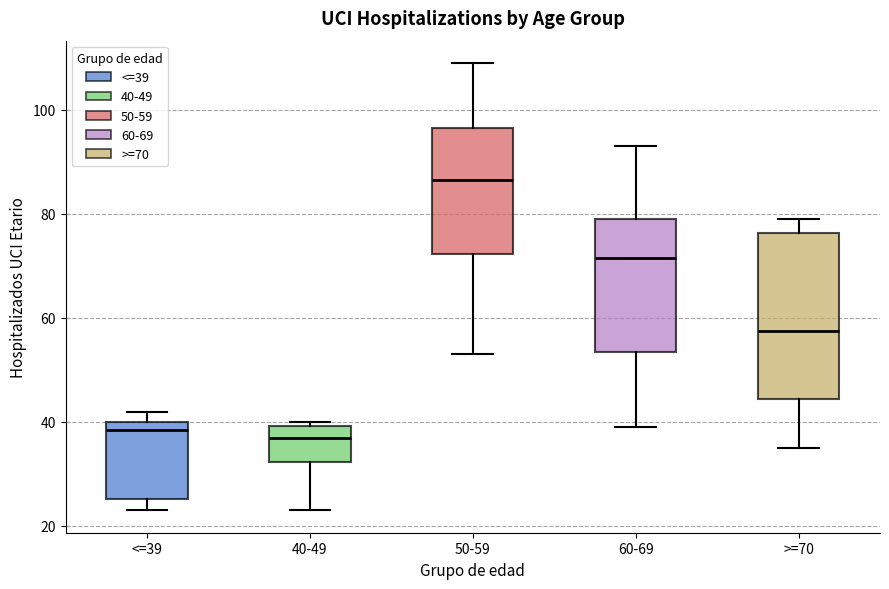

Which box has the highest median line?

50-59